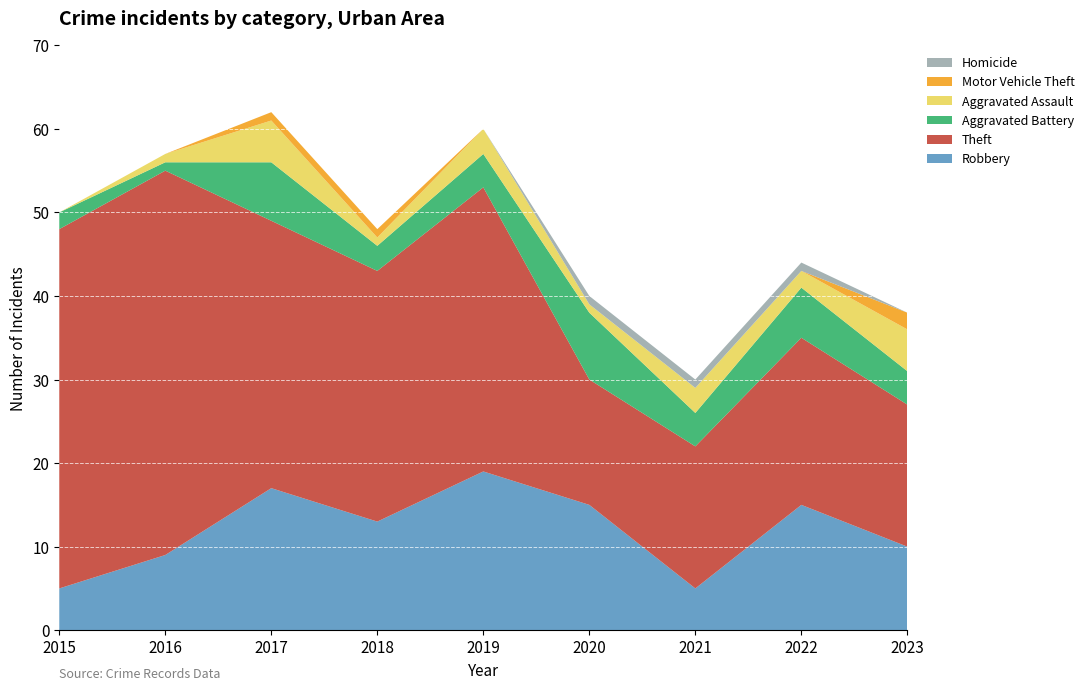

Reading right to left, what are all the values shown in this chart?

Robbery: 10	15	5	15	19	13	17	9	5
Theft: 17	20	17	15	34	30	32	46	43
Aggravated Battery: 4	6	4	8	4	3	7	1	2
Aggravated Assault: 5	2	3	1	3	1	5	1	0
Motor Vehicle Theft: 2	0	0	0	0	1	1	0	0
Homicide: 0	1	1	1	0	0	0	0	0